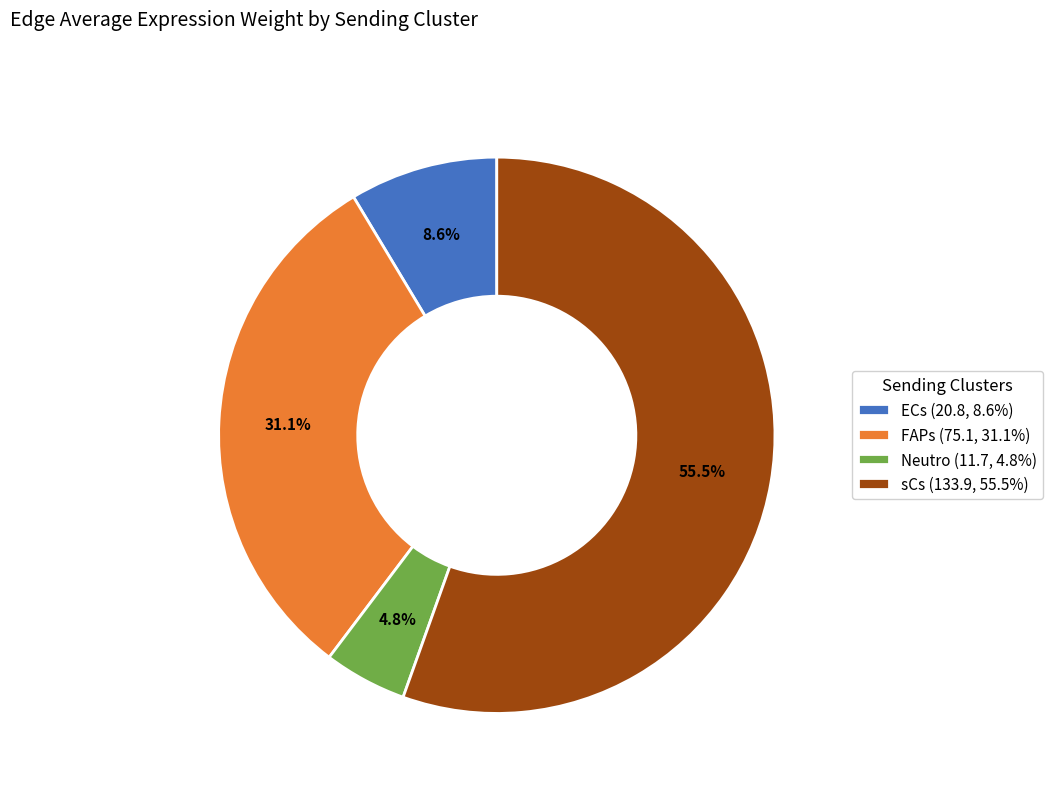

Rank the categories by value from lowest to highest.

Neutro, ECs, FAPs, sCs